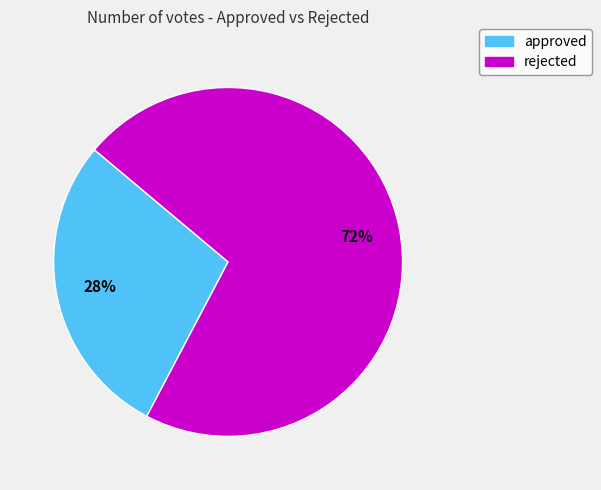

Is it true that approved is 38% of the pie?

False